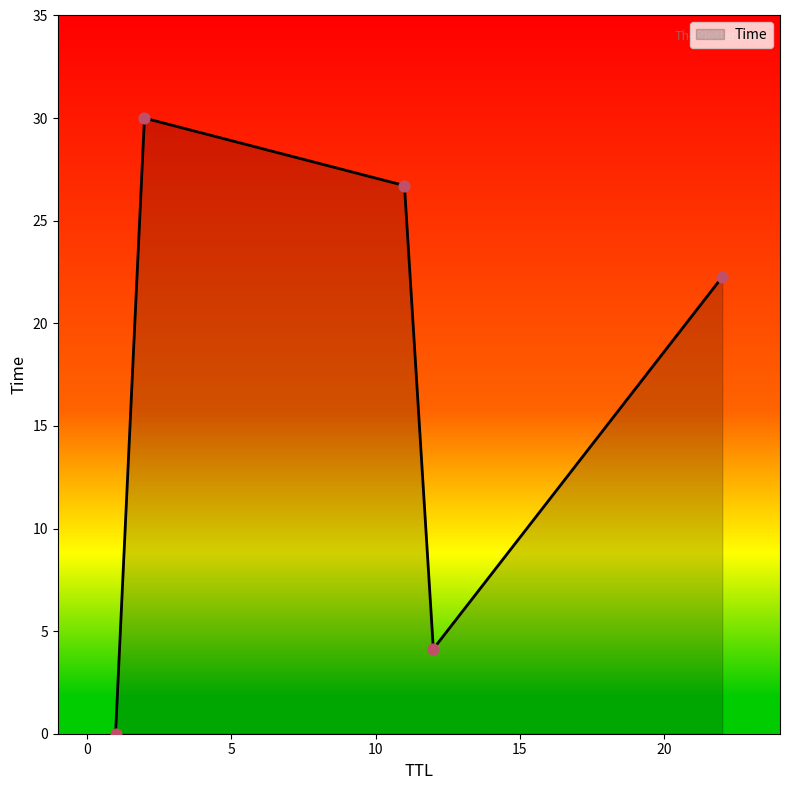

What is the sum of all values?

83.1